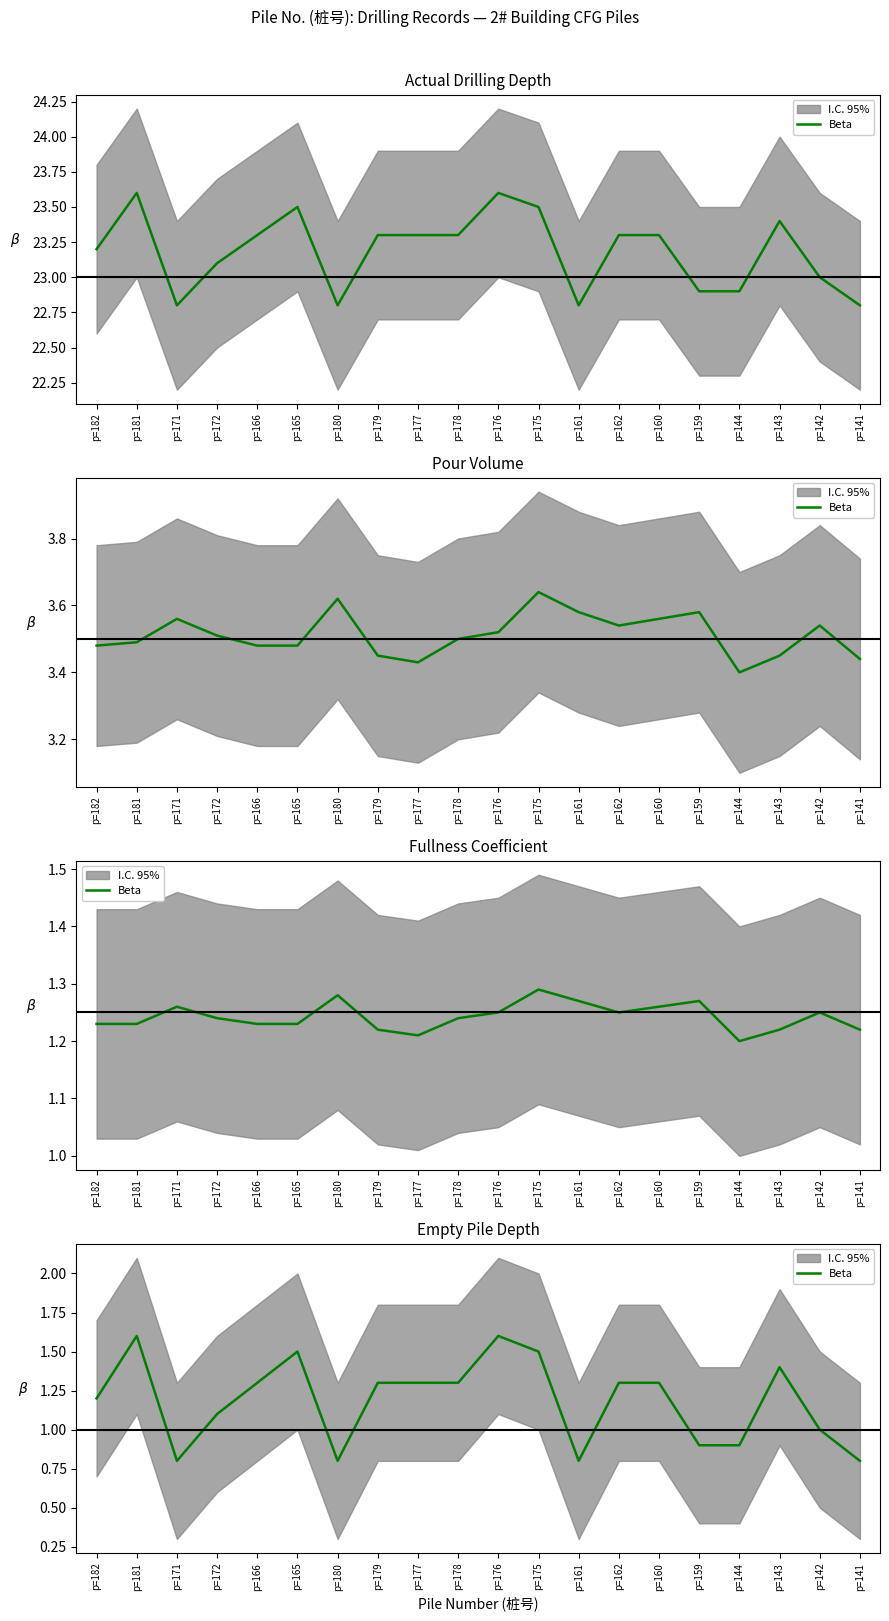

How many points are higher than both their immediate neighbors (excluding endpoints)?

4